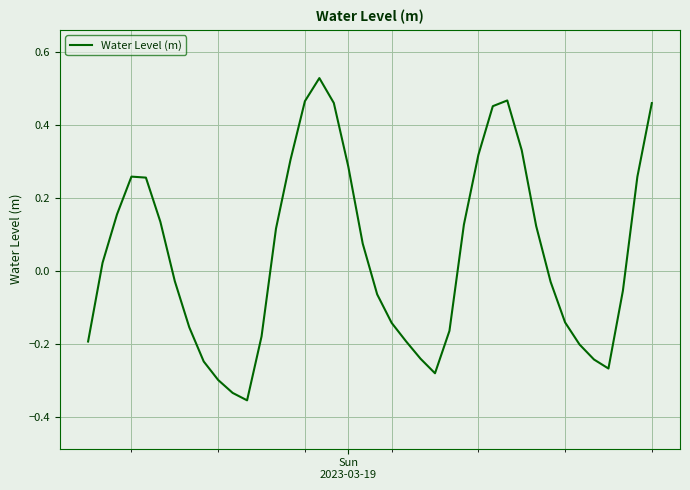

What is the difference between the maximum and minimum values?

0.9